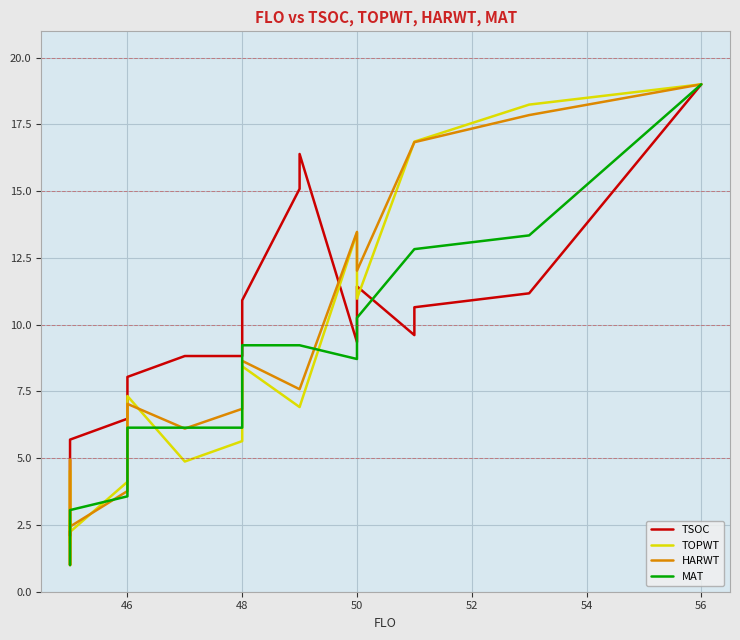

The TOPWT series shows 4.5 at 26. True or false?

False